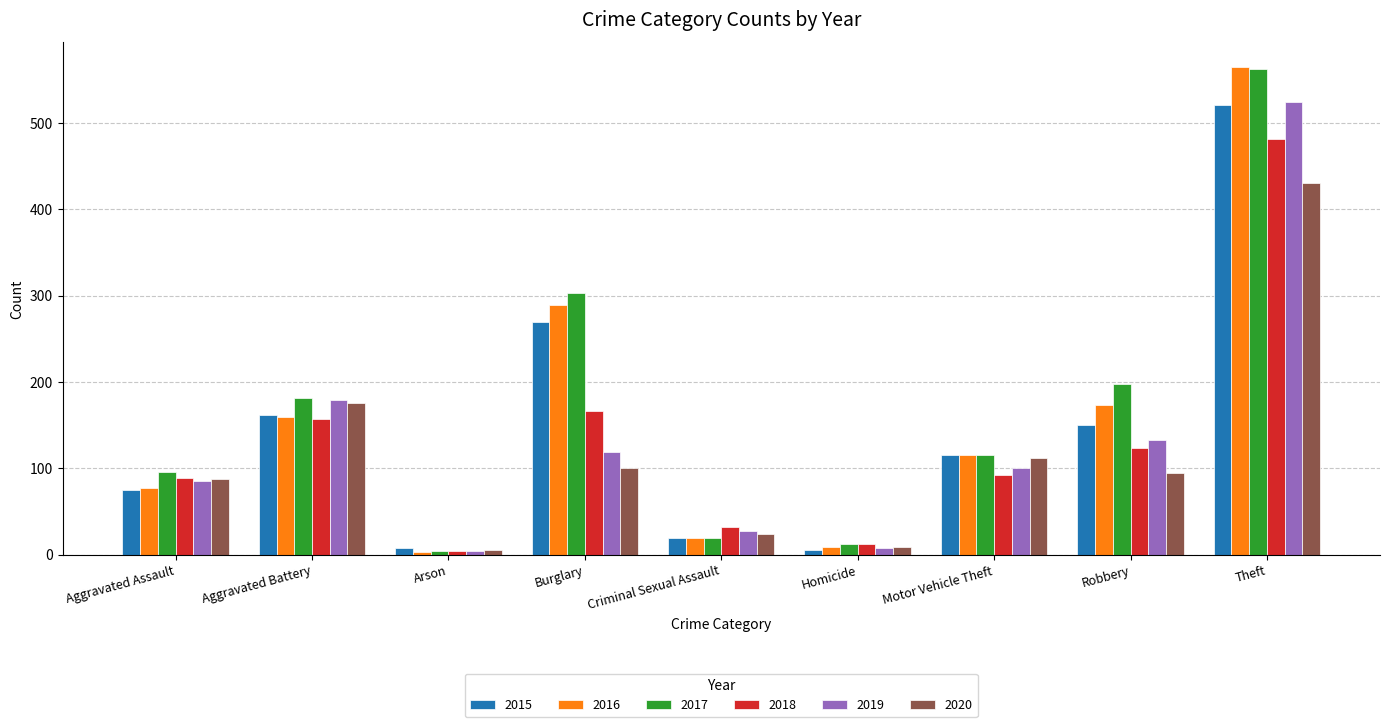

Is the value of 2017 at Burglary greater than the value of 2018 at Aggravated Battery?

Yes